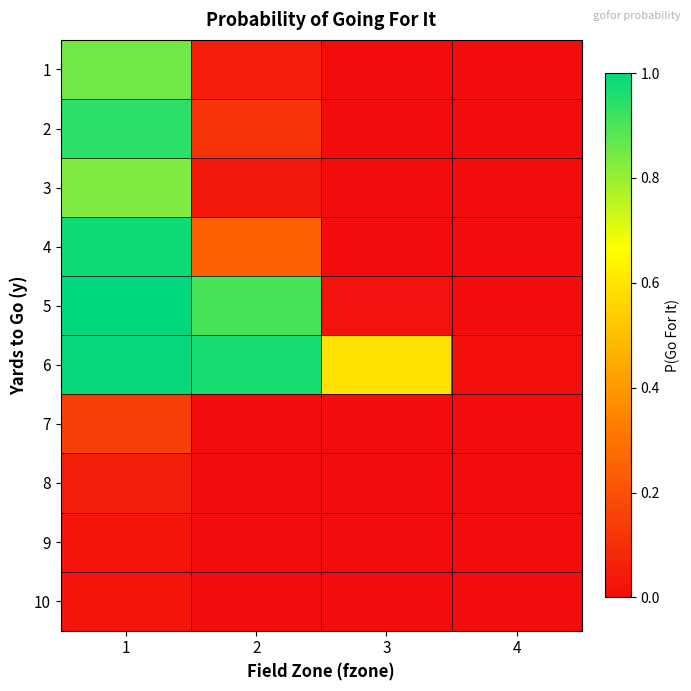

What is the total value across all series at 2?

2.3